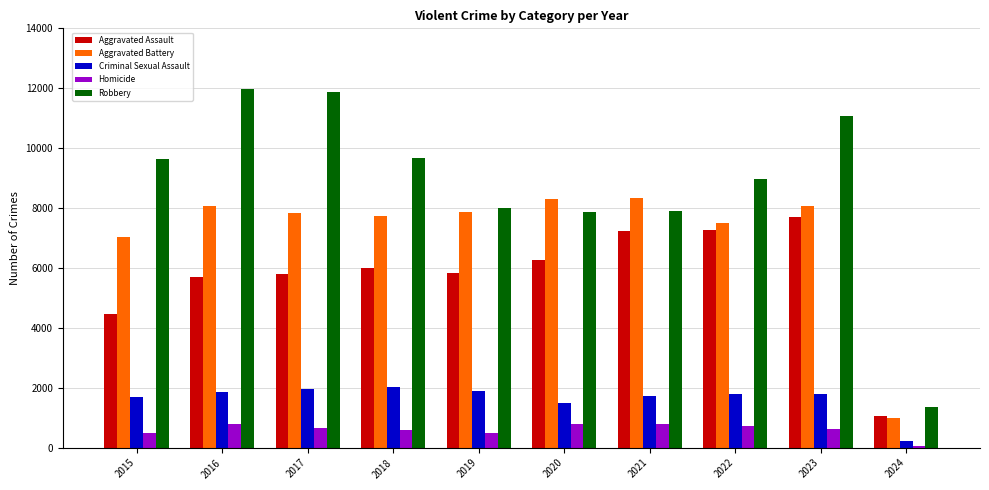

What is the value of the Robbery bar at the 6th from the left?

7855